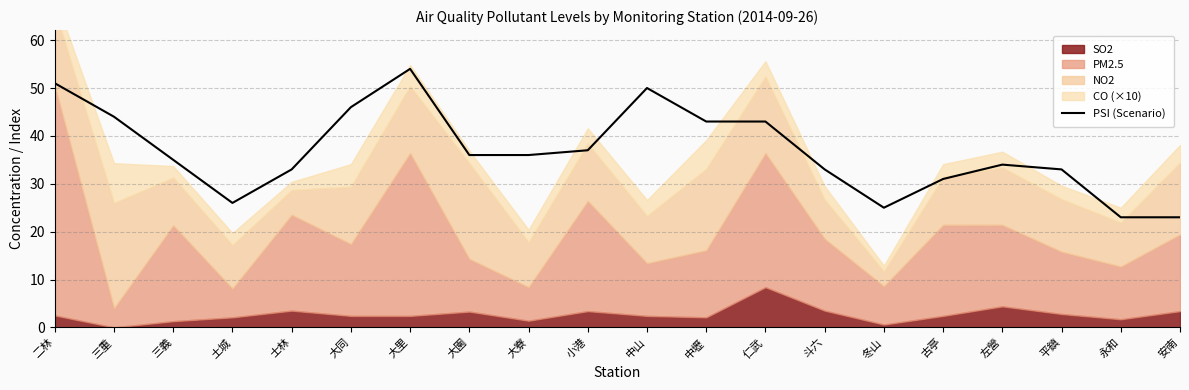

Reading left to right, what are all the values shown in this chart?

51	44	35	26	33	46	54	36	36	37	50	43	43	33	25	31	34	33	23	23